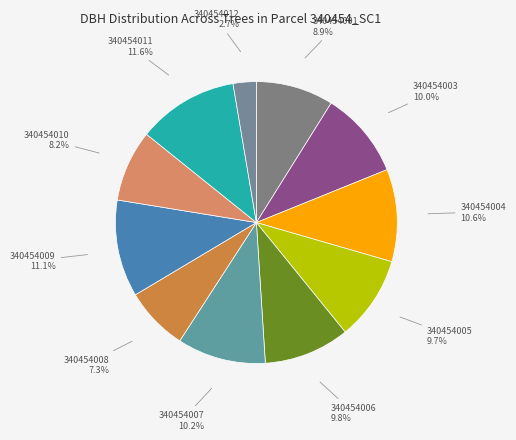

Is the sum of 340454007 and 340454005 greater than half?

No